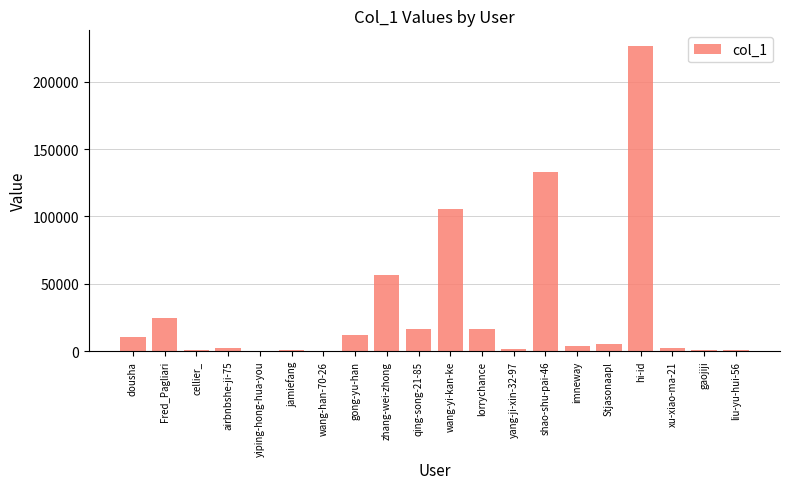

What is the sum of all values?

621306